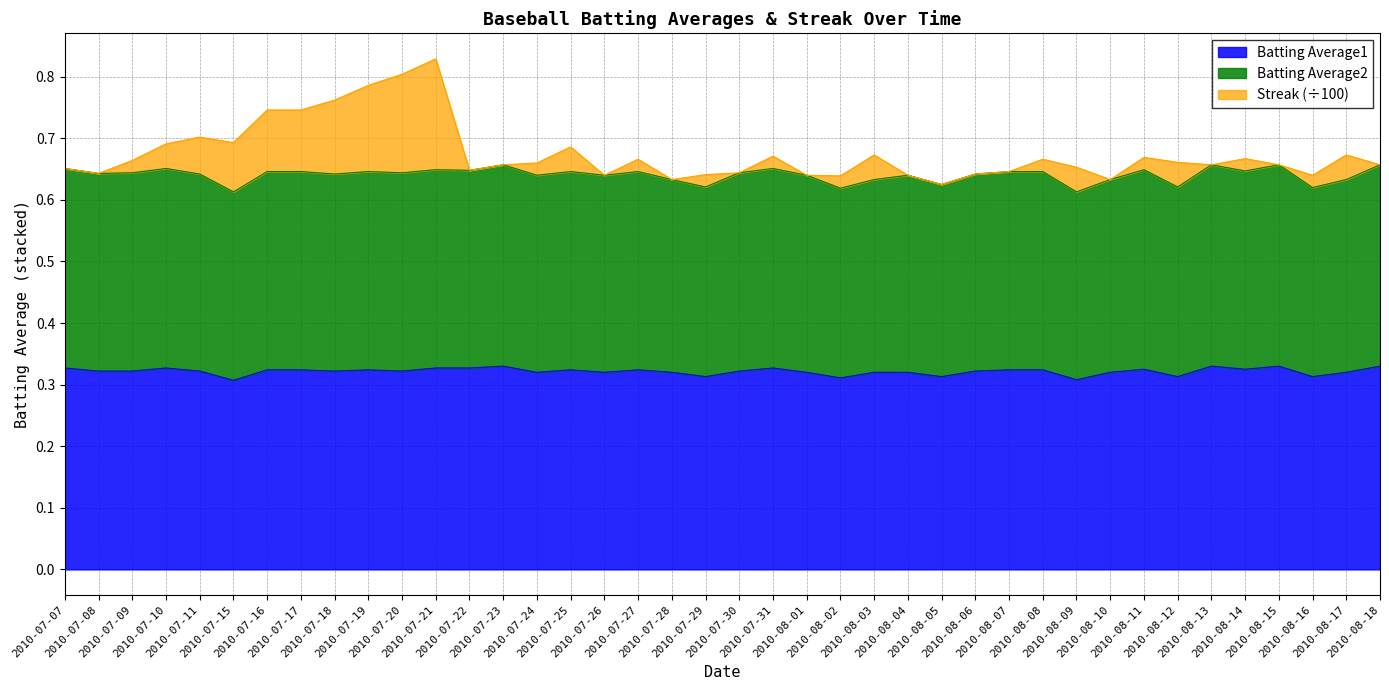

Does the chart display data point markers on the line(s)?

No